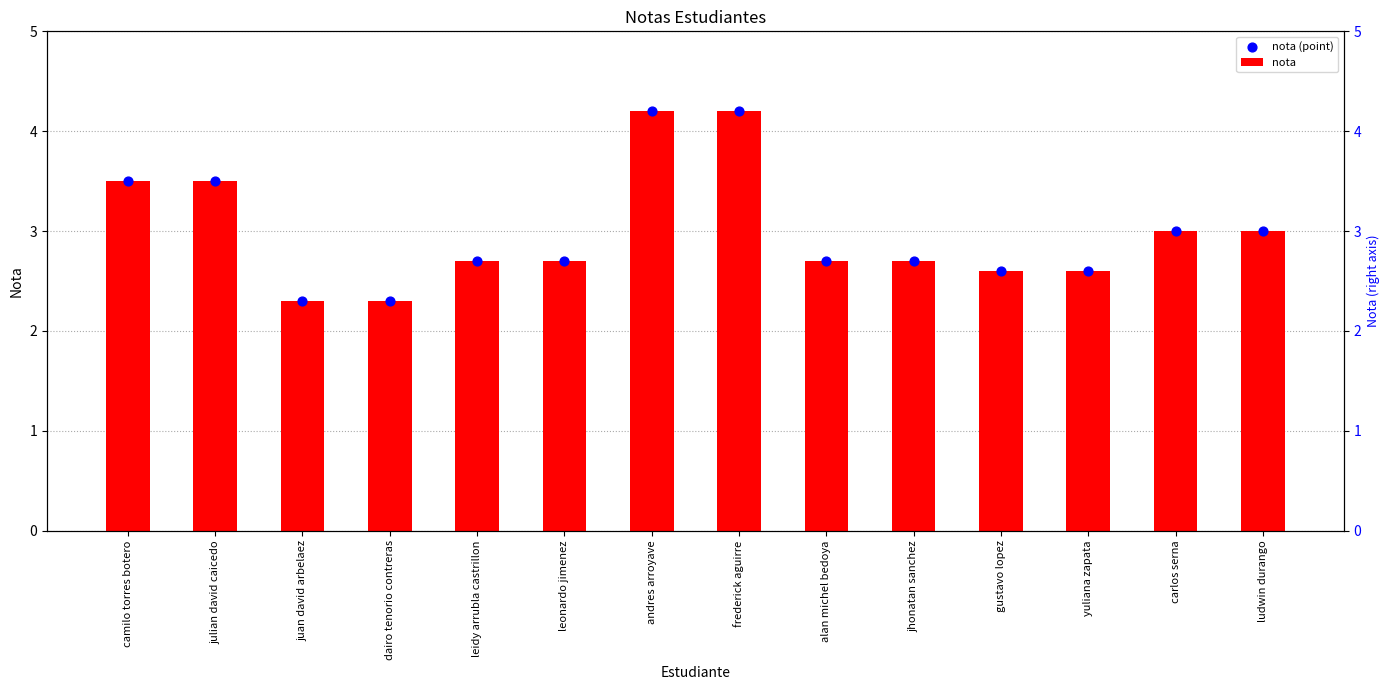

Which series reaches the maximum Y coordinate?

nota